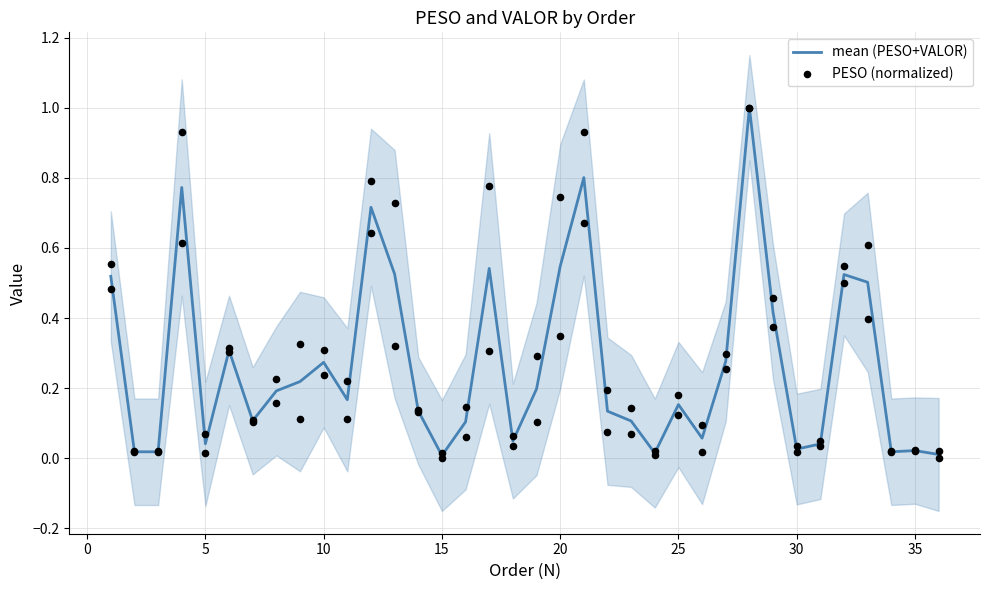

Which series has the largest Y range (max minus min)?

PESO (normalized)